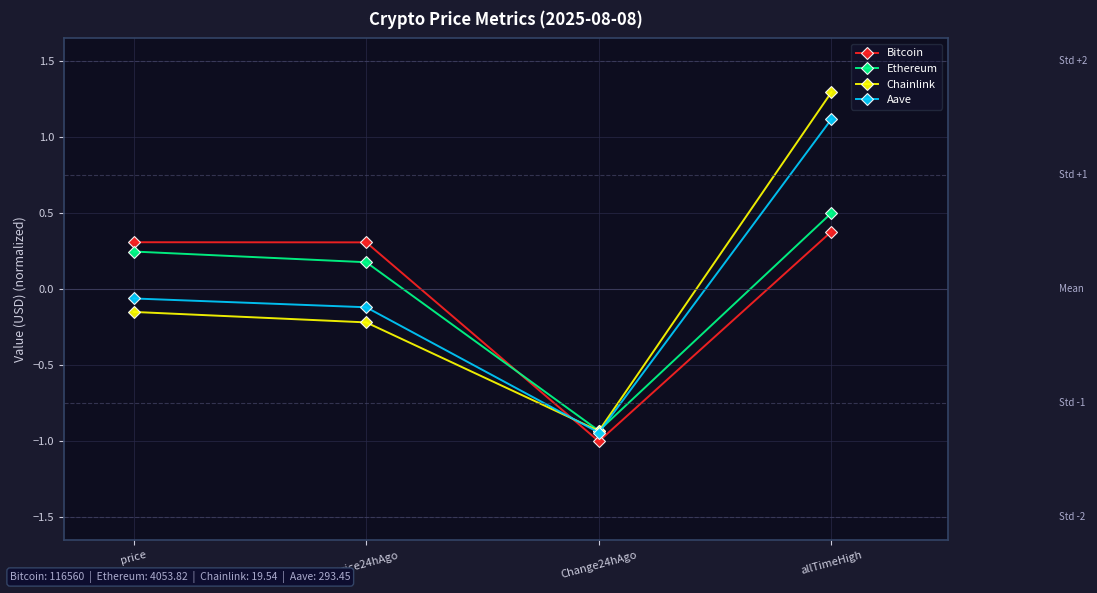

Count the number of data series in this chart.

4